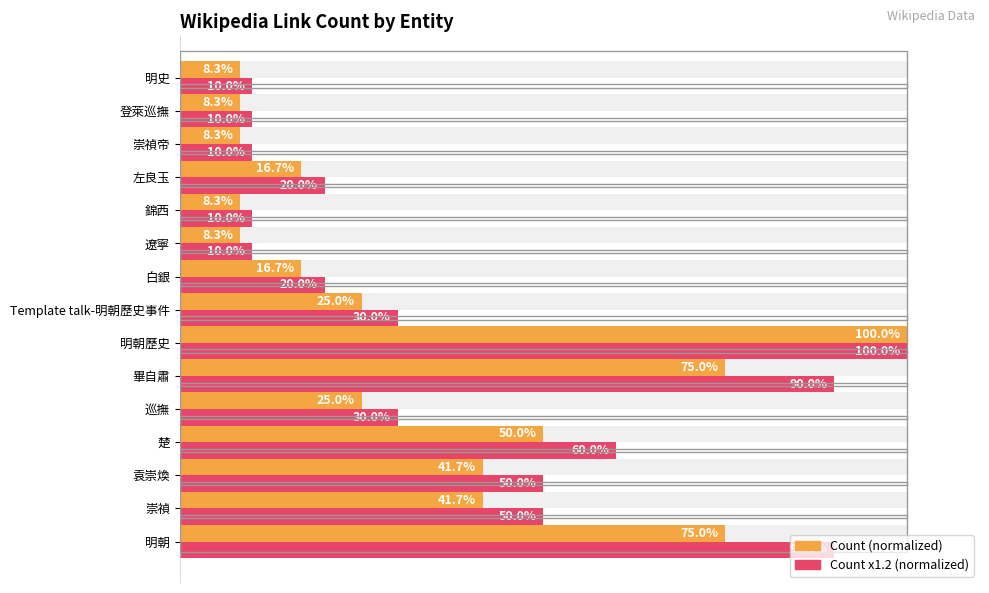

At how many categories does at least one series exceed 28?

8